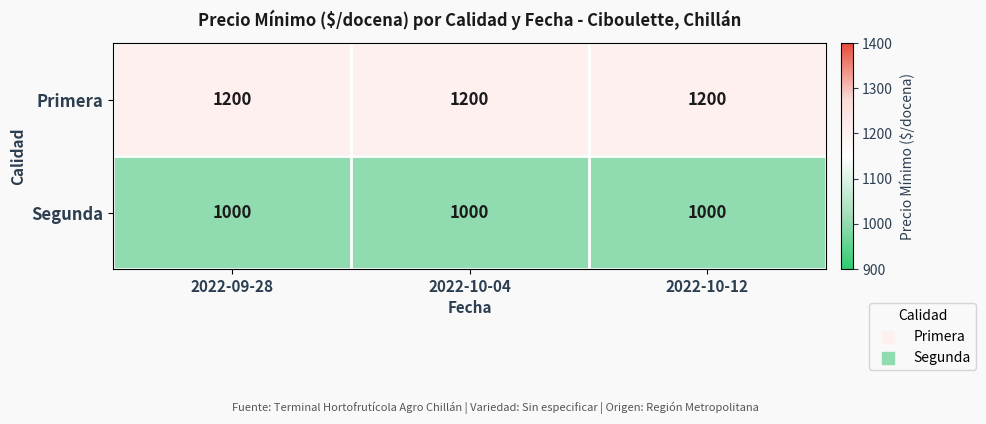

What is the greatest value displayed?

1200